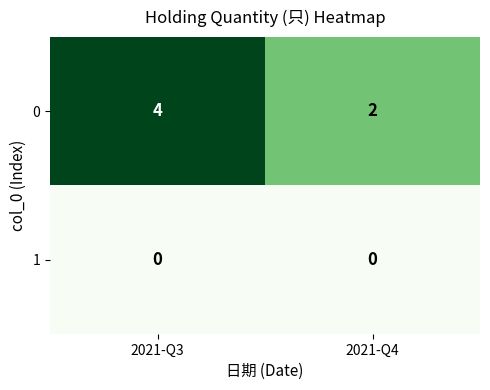

At how many categories does at least one series exceed 1?

2